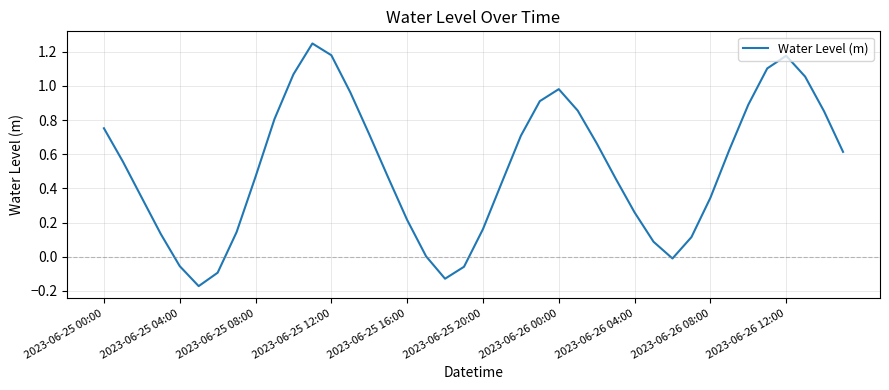

What is the difference between the maximum and minimum values?

1.4